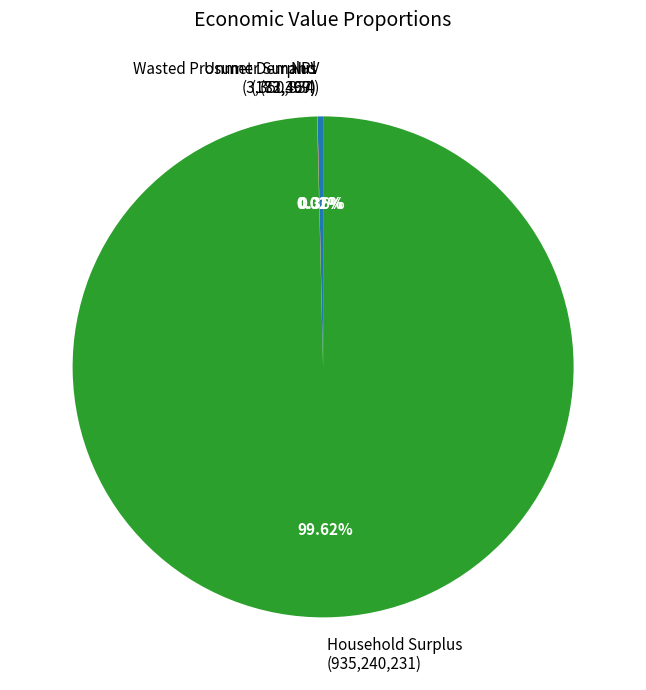

Does any single category account for the majority?

Yes